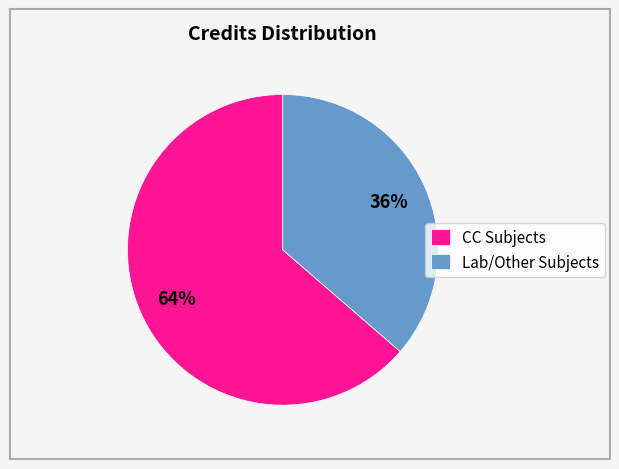

To the nearest percent, what is the average slice percentage?

50%